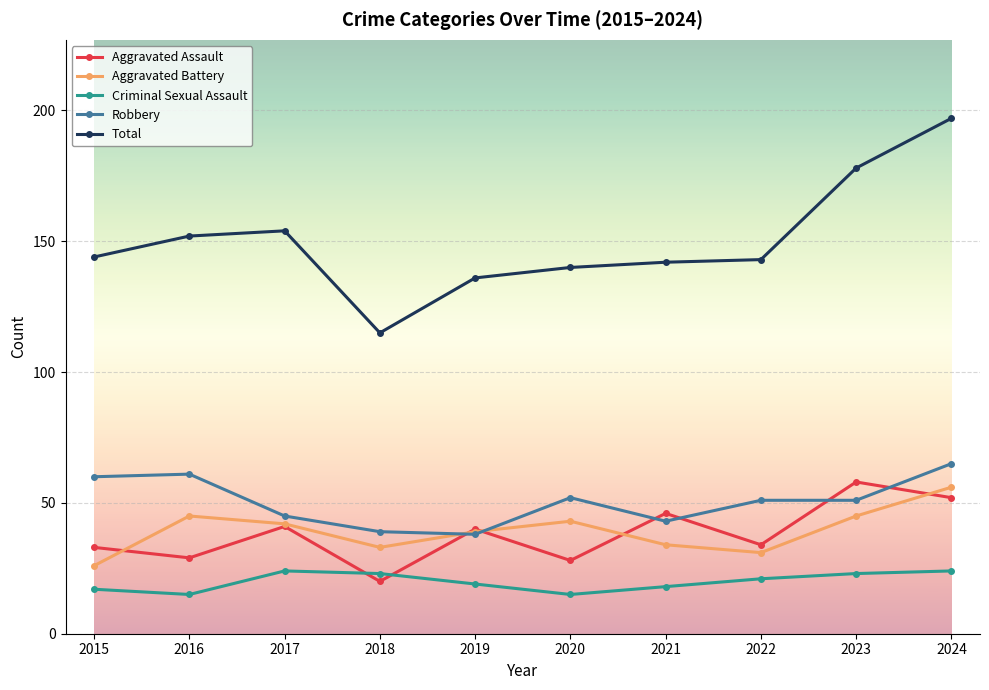

What are all the series names shown in the legend?

Aggravated Assault, Aggravated Battery, Criminal Sexual Assault, Robbery, Total